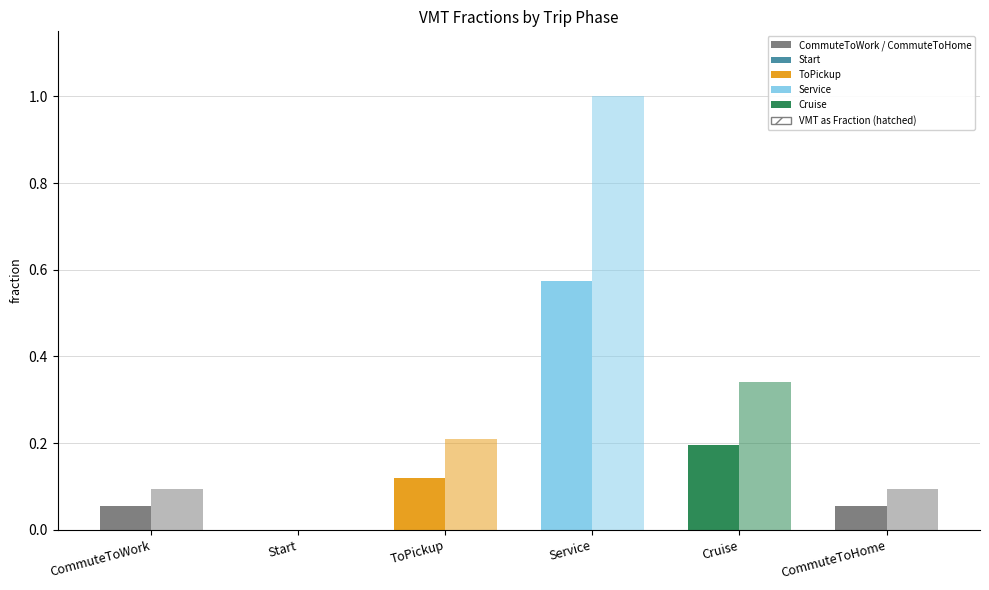

At which label does FractionOfTotalVMT reach its peak?

Service